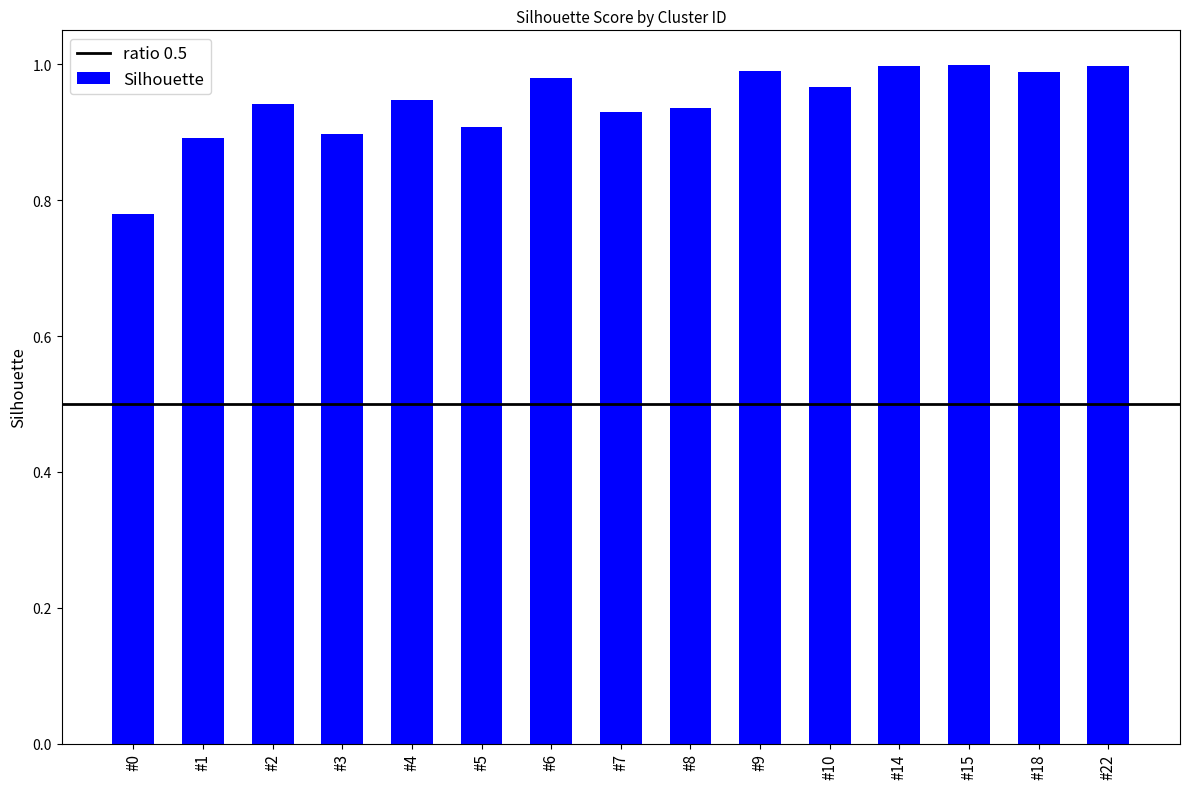

Does the chart contain stacked bars?

No